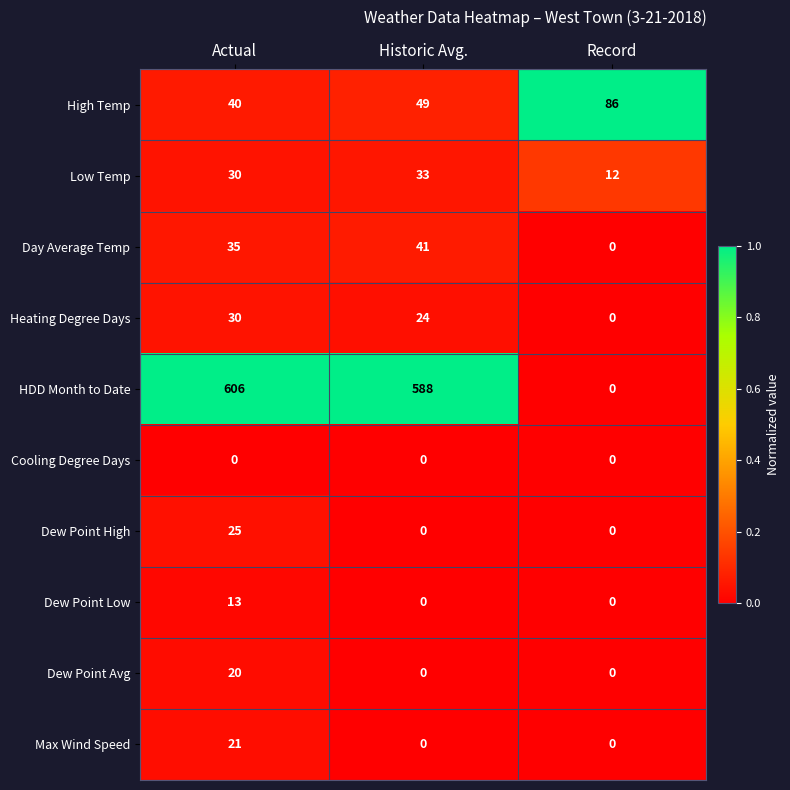

What is the spread (max minus min) of values at Historic Avg.?

588